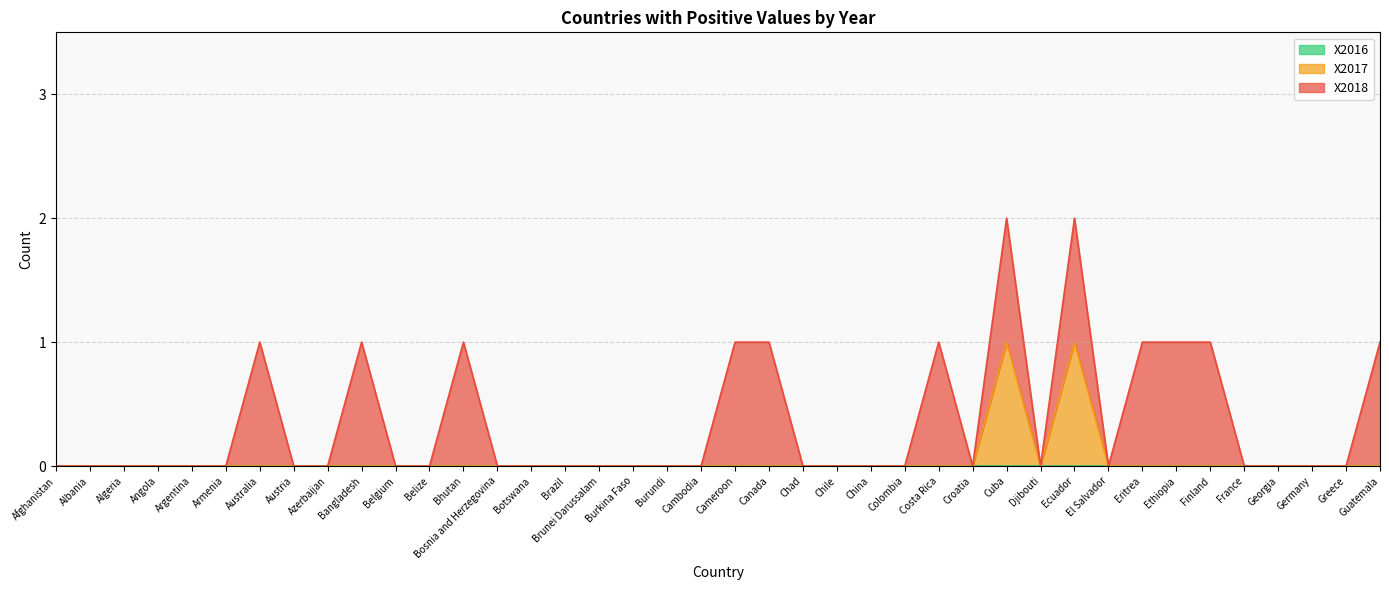

The value of X2018 at Afghanistan is 0. True or false?

False